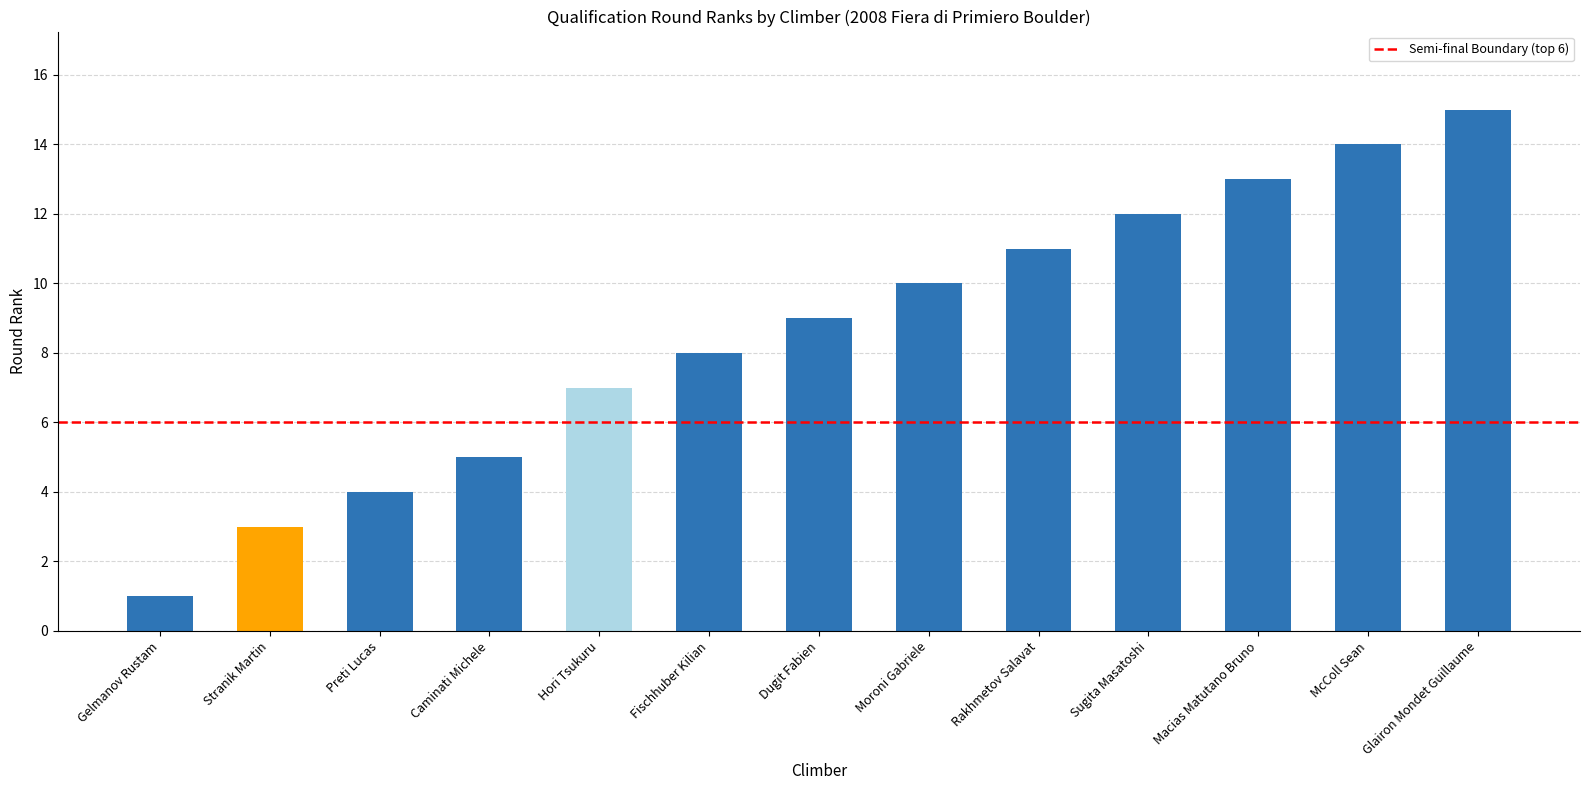

What position from the left is Preti Lucas?

3